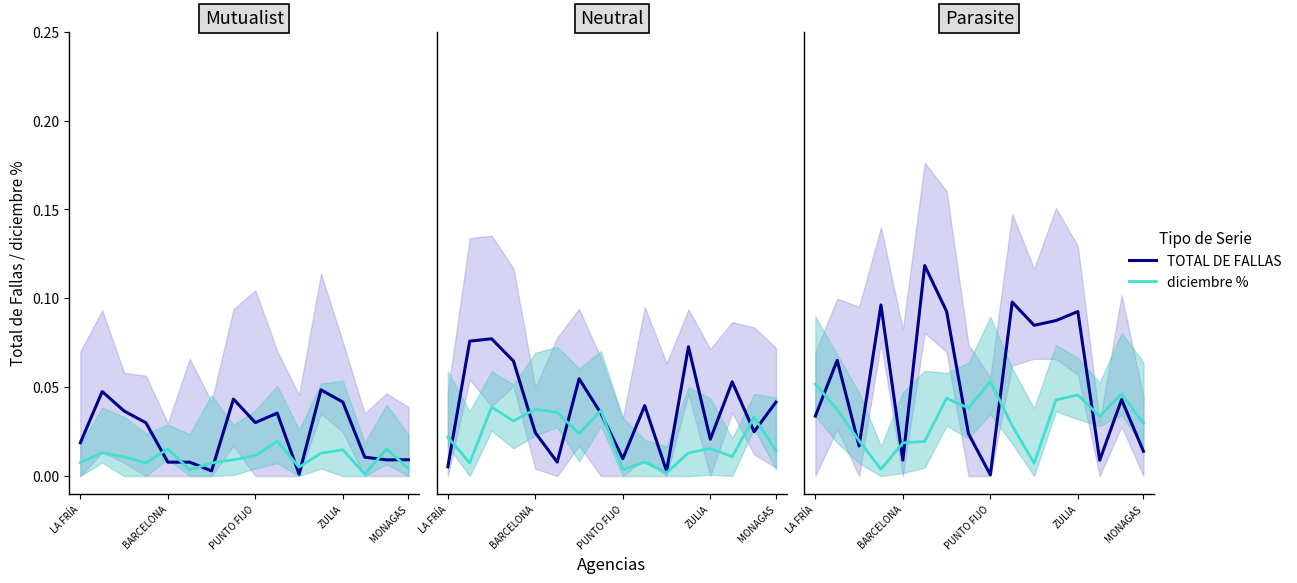

Which series has the largest total across all categories?

TOTAL DE FALLAS